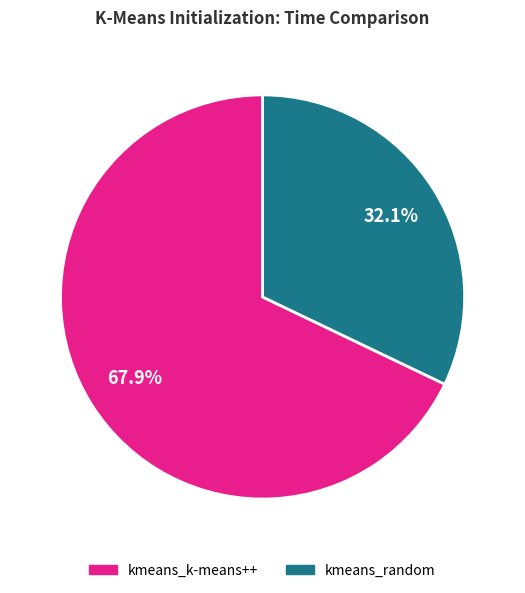

Count the number of slices in the pie.

2